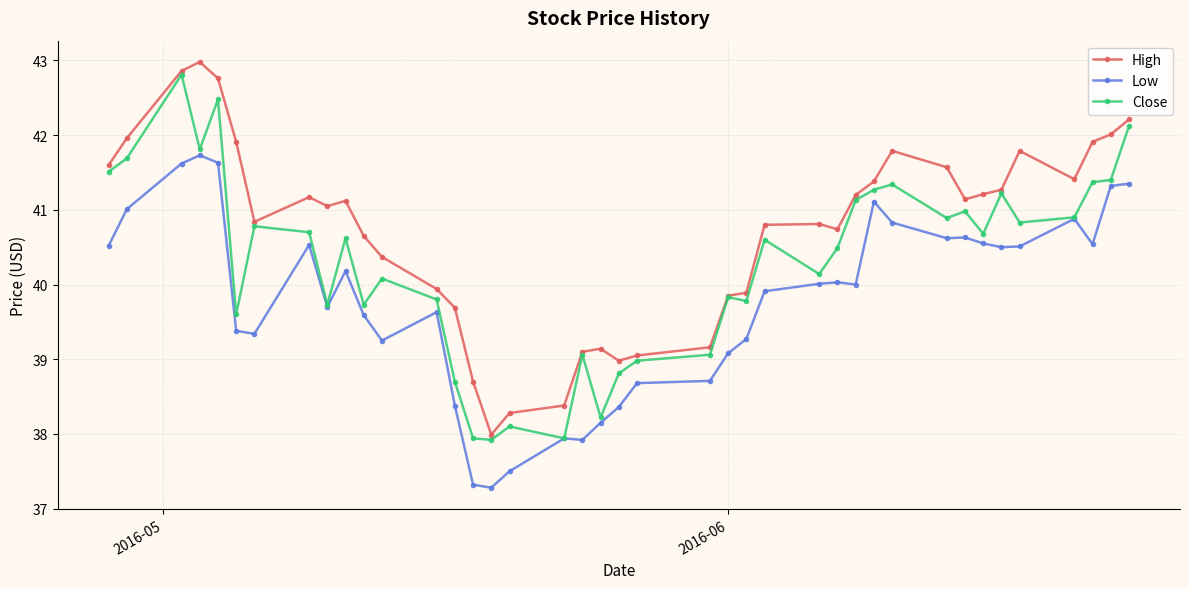

What is the smallest value displayed?

37.3